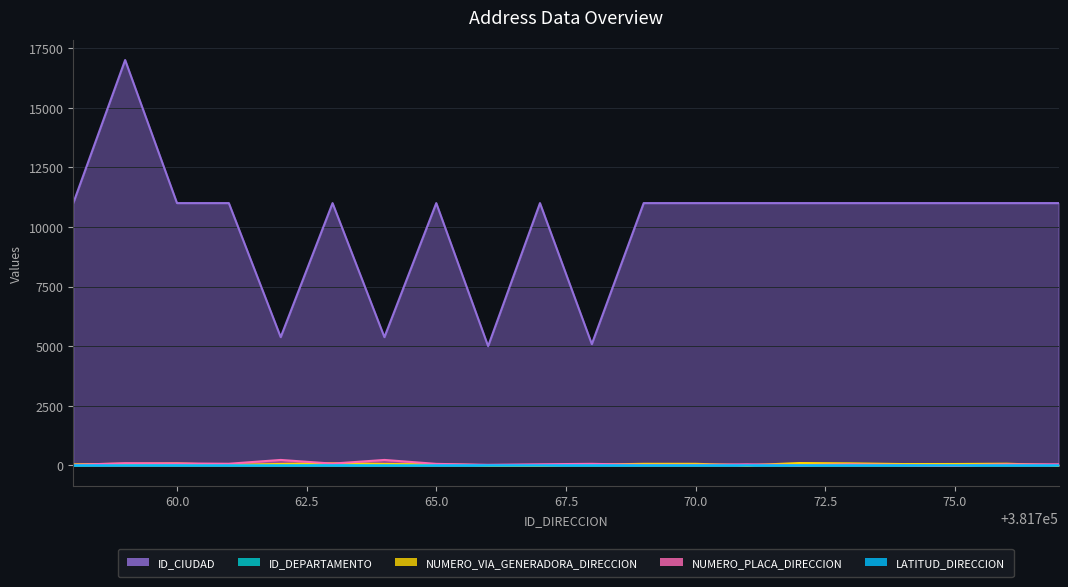

How many values in the ID_DEPARTAMENTO series exceed 11?

1